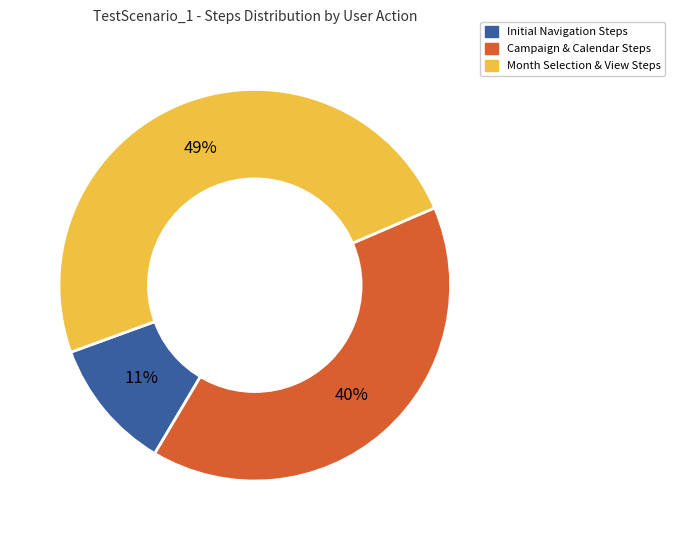

To the nearest percent, what is the difference between the largest and smallest slice percentages?

38%